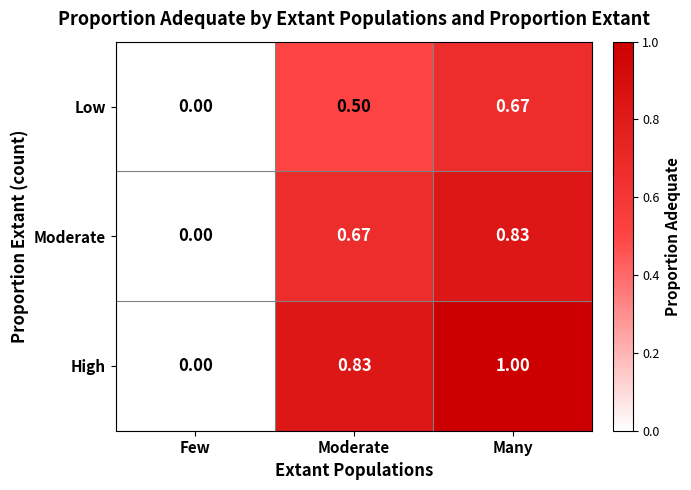

At which label is Moderate closest to 0?

Few